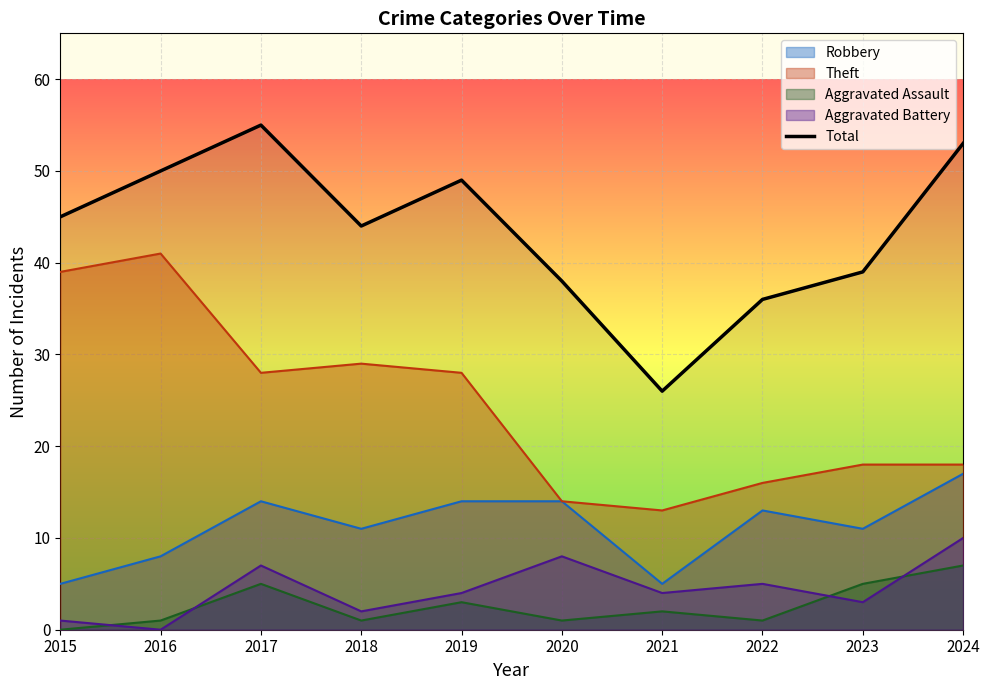

Count the number of data series in this chart.

5